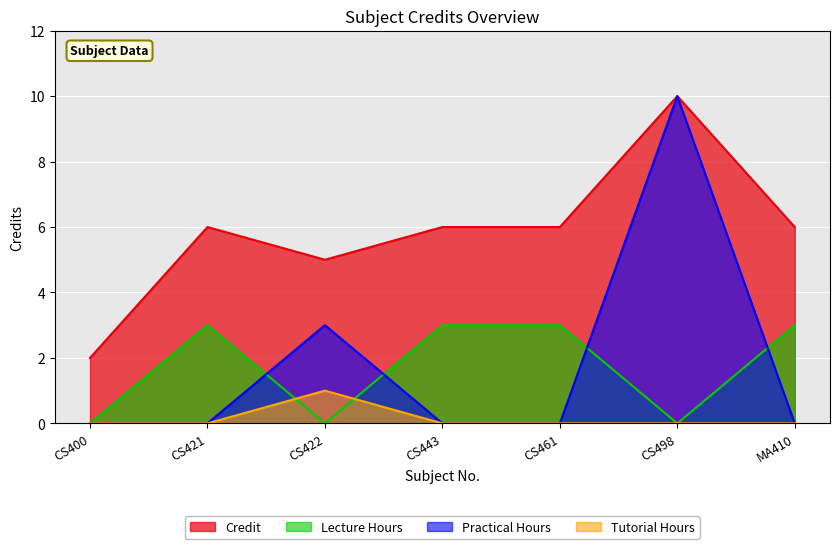

Is it true that the value at CS443 is 6?

True